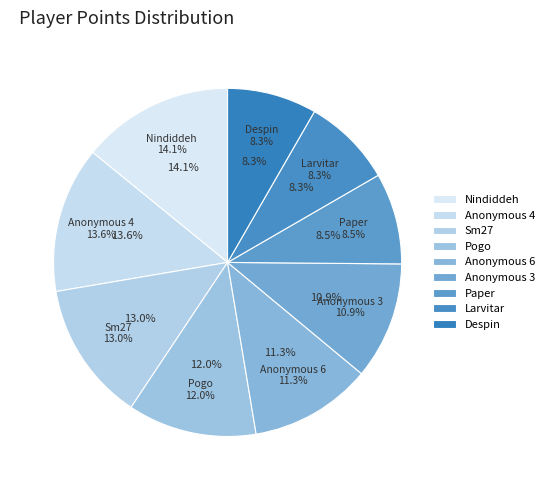

To the nearest percent, what is the difference between the Nindiddeh and Anonymous 4 slice percentages?

1%